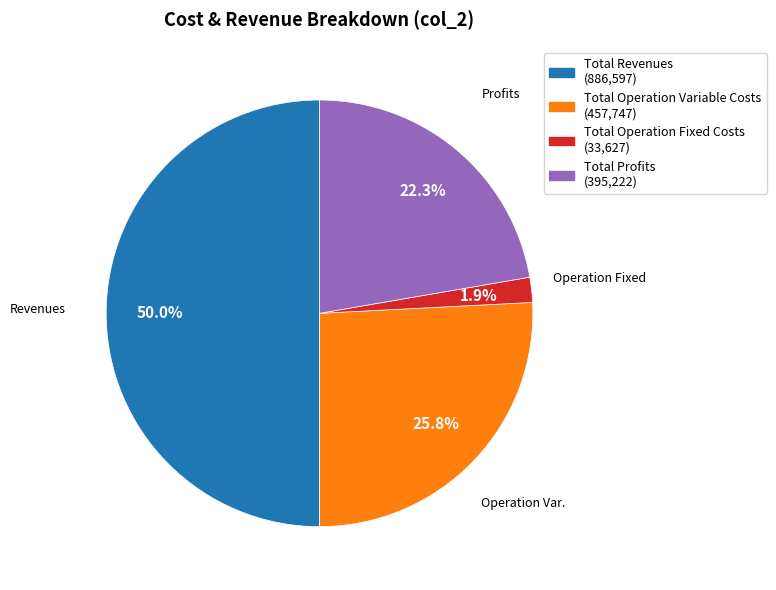

Is there any slice that represents more than half of the pie?

No